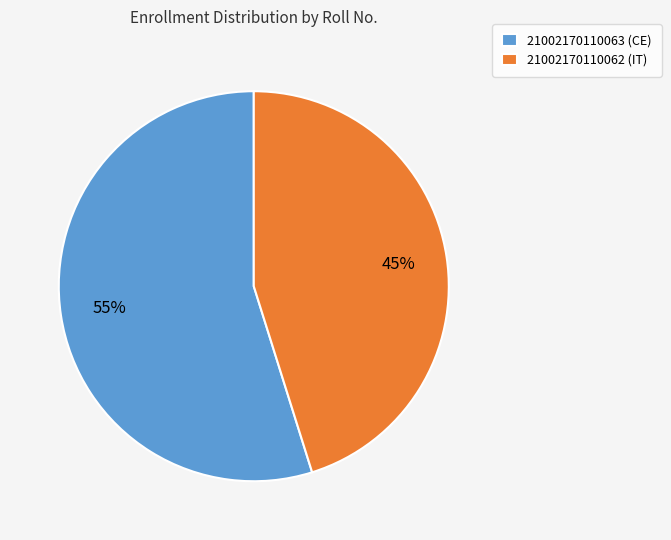

Which has a higher value, 21002170110062 (IT) or 21002170110063 (CE)?

21002170110063 (CE)